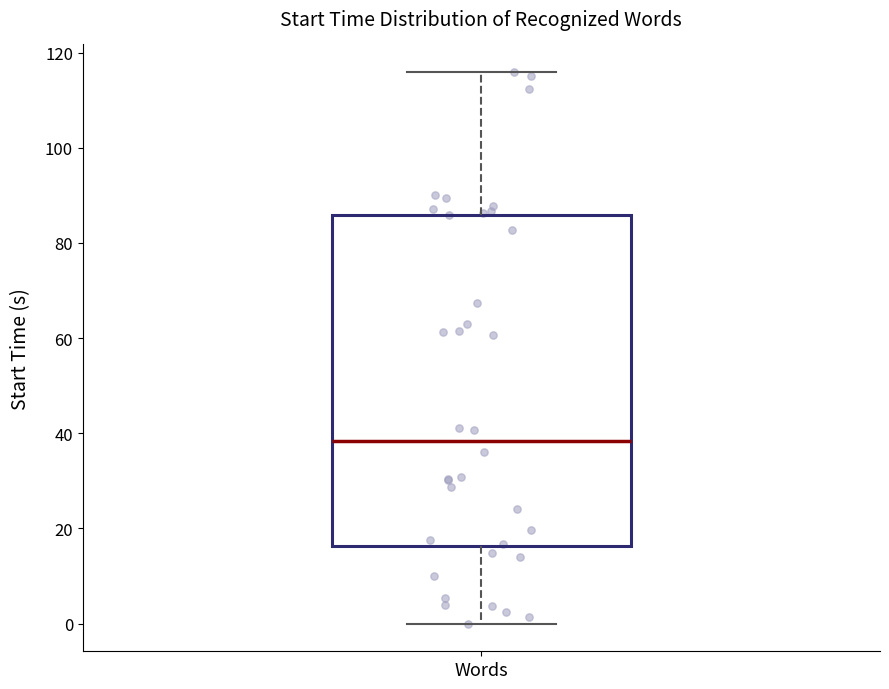

Transcribe this box plot: give where the median line is, the range the box spans, and where the two whiskers end, as read against the y-axis. The values are not printed on the chart, so give them approximately, as read against the axis.

median 38, box 16 to 86, whiskers 0 to 116